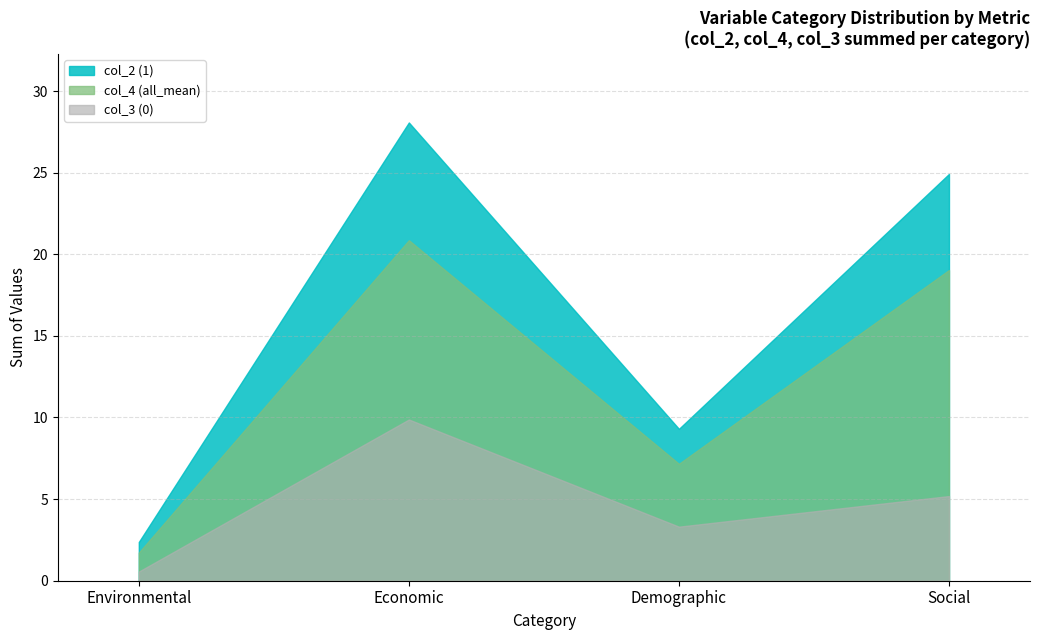

What is the greatest value displayed?

28.1